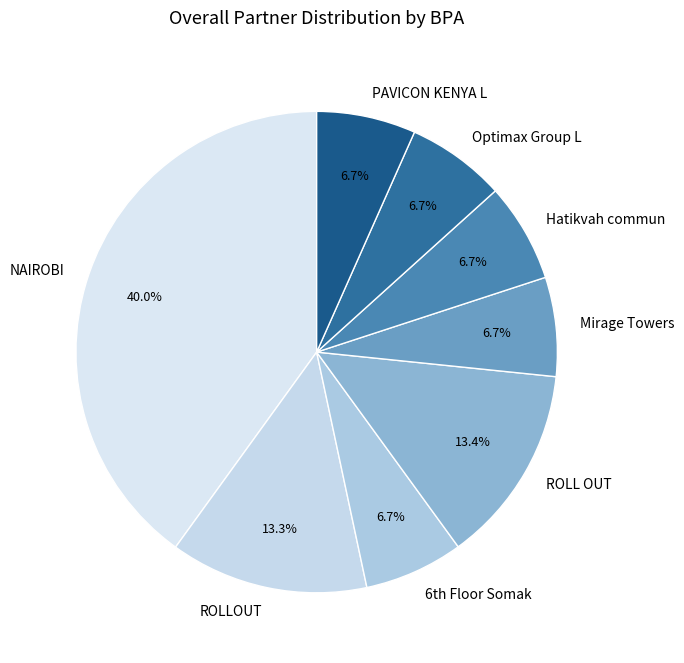

Which slice is the largest?

NAIROBI